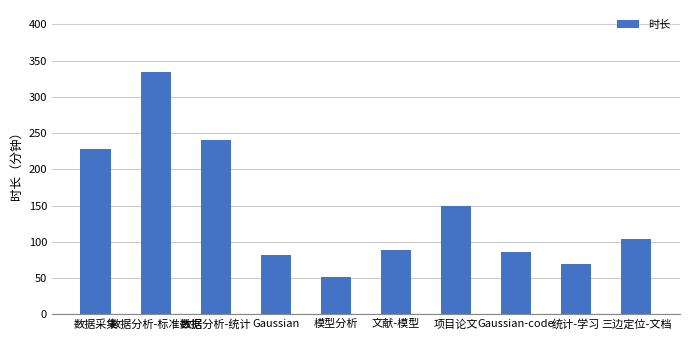

How many data points are less than 104?

5